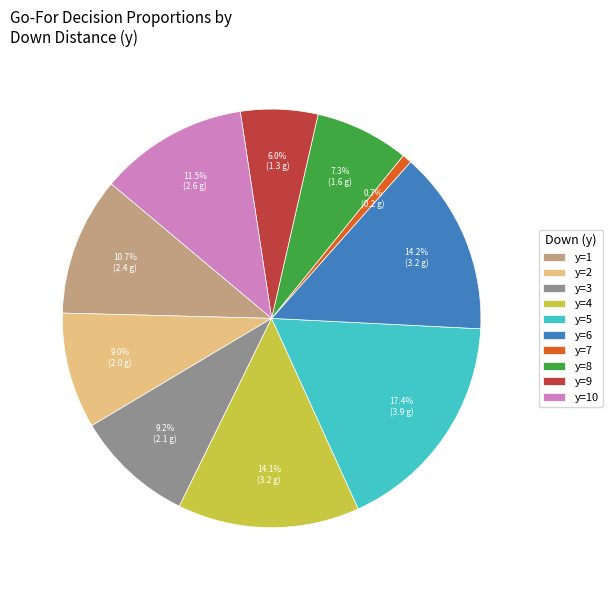

Does y=6 account for over 50% of the chart?

No